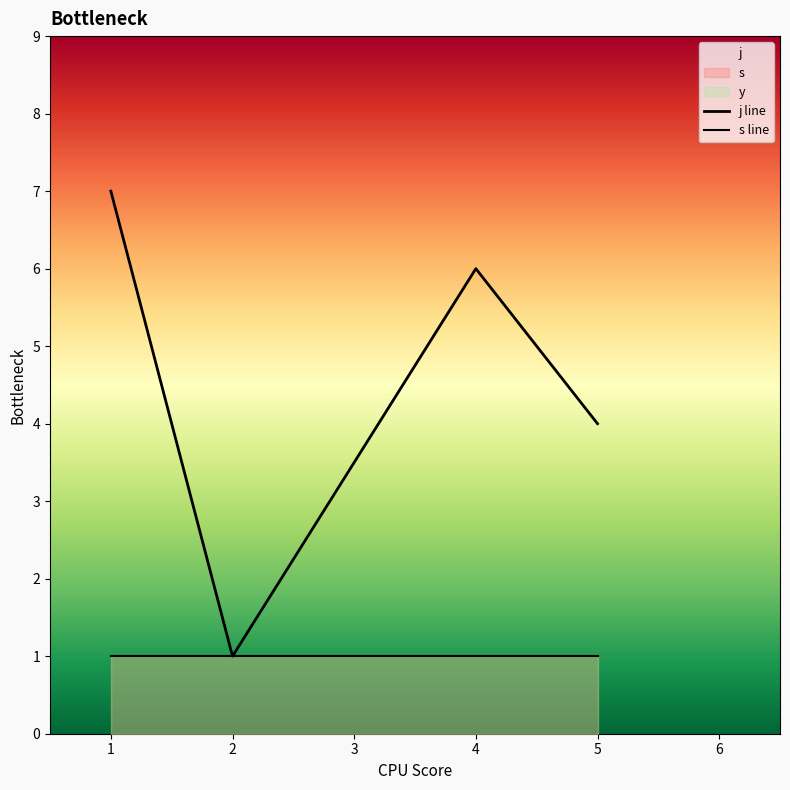

What is the value of the j line point at the 1st from the left?

7